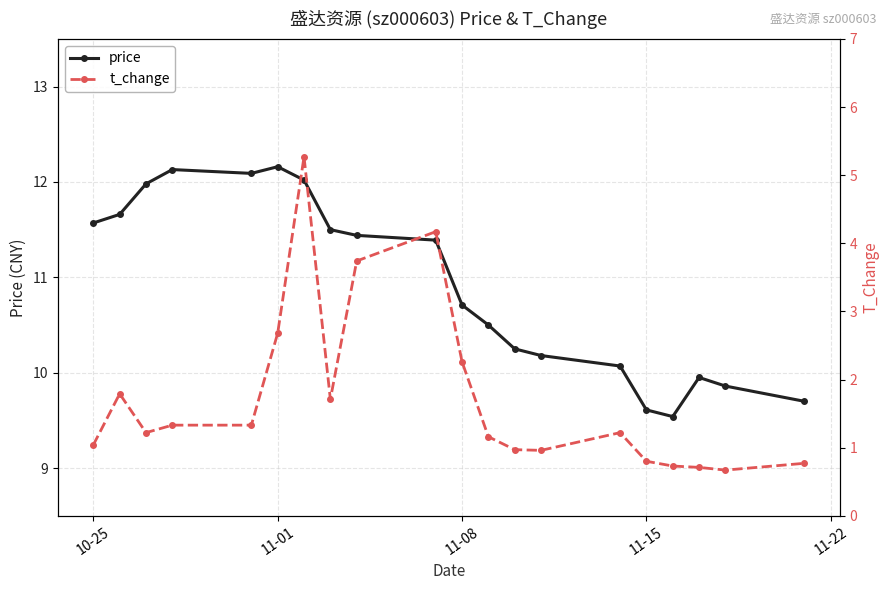

True or false: t_change has more than 2 interior local peaks.

True